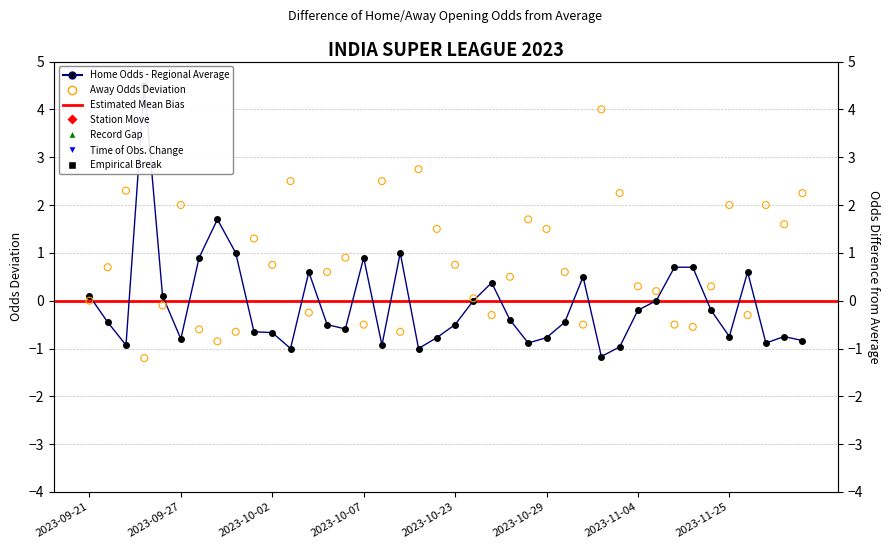

Which series reaches the minimum Y coordinate?

oddA_op